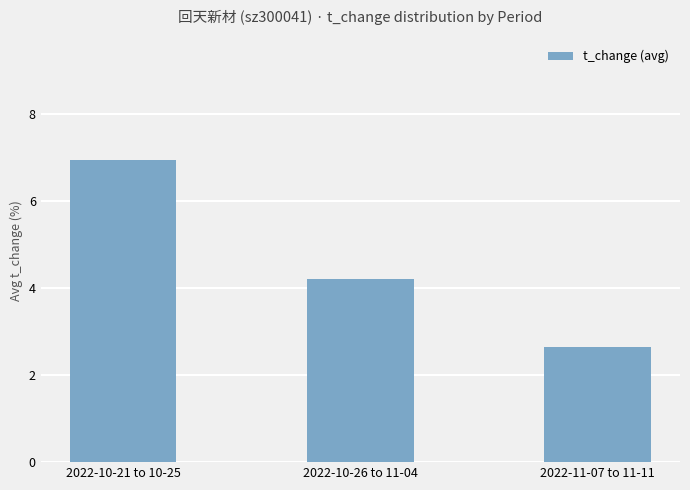

Count the number of categories in the chart.

3